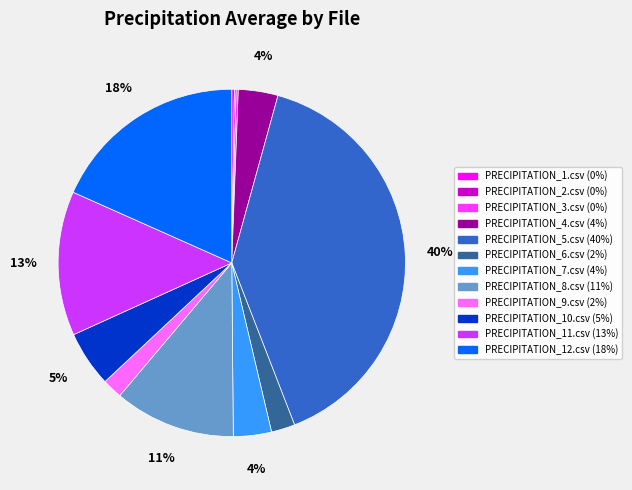

To the nearest percent, what portion does PRECIPITATION_6.csv represent?

2%